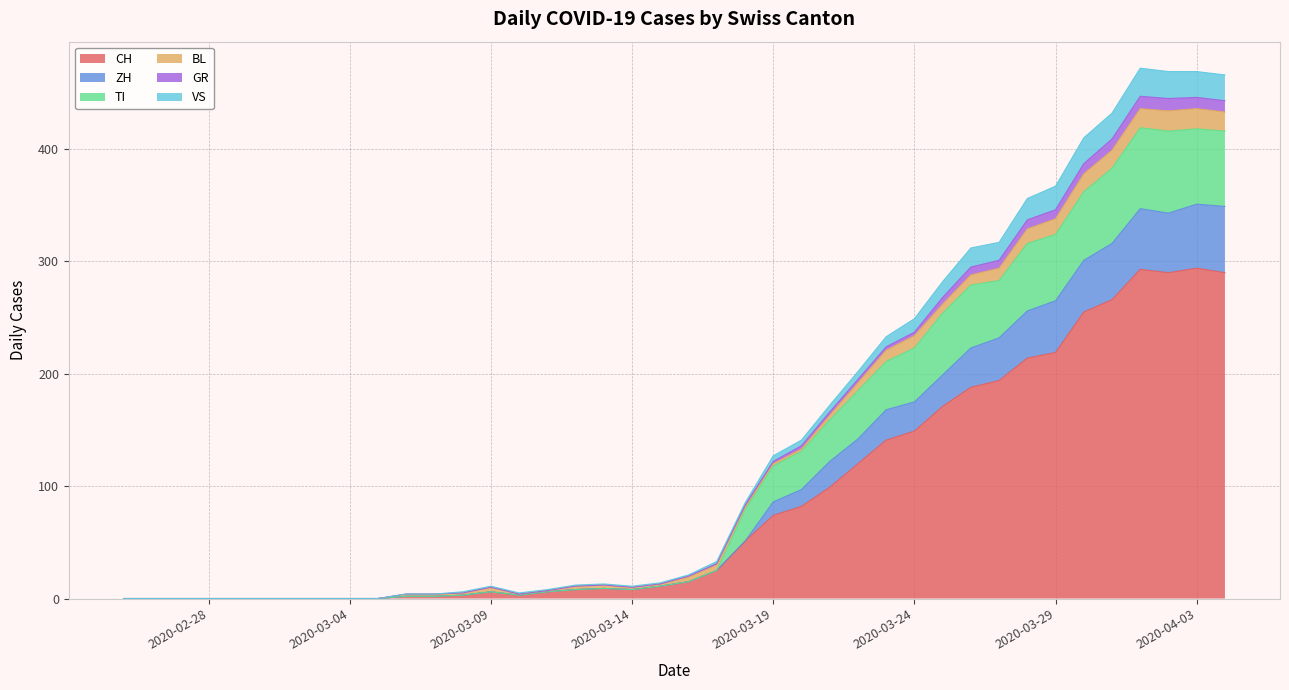

How many lines are shown in the chart?

6